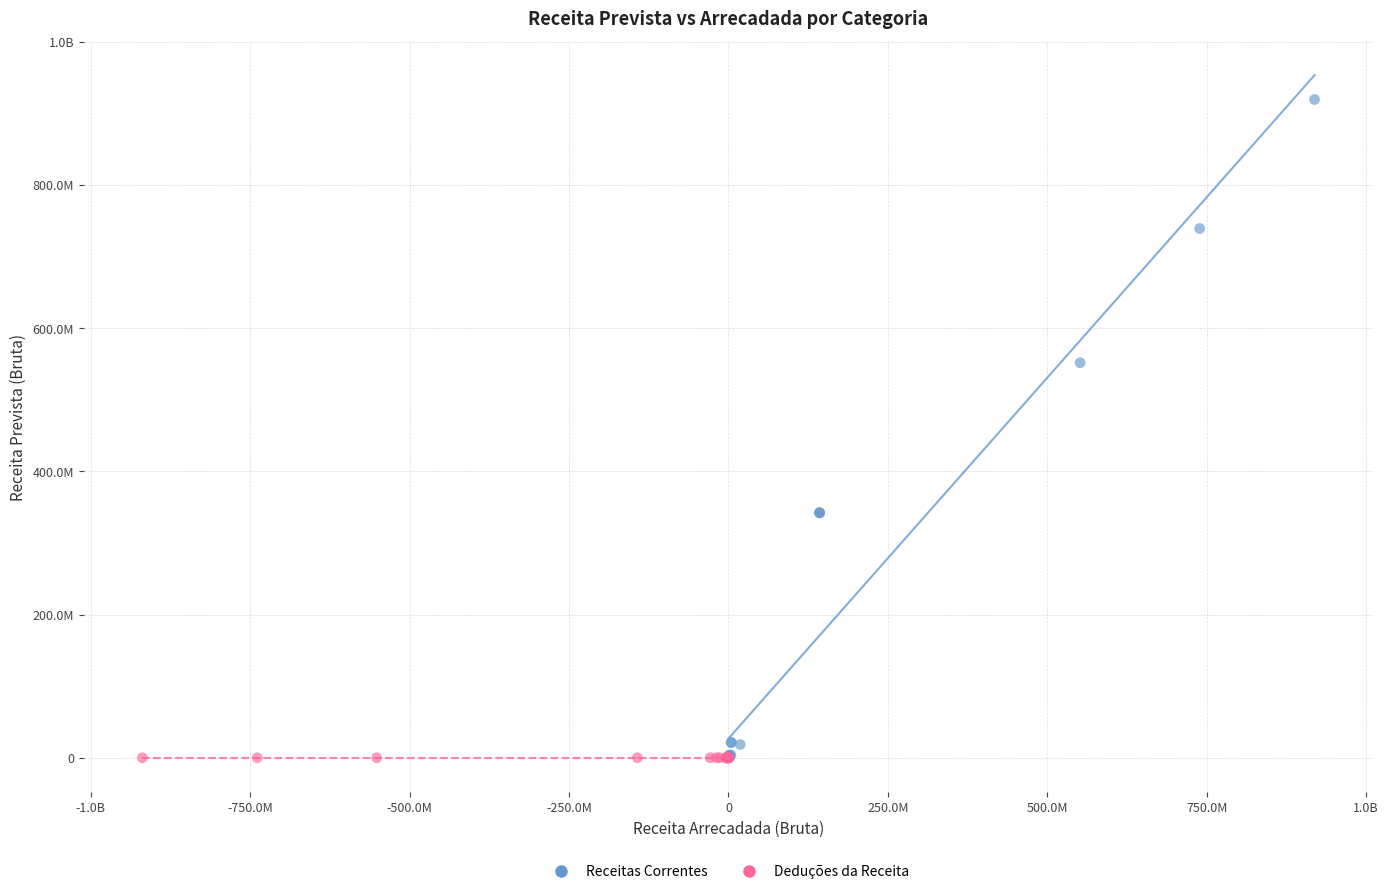

What are all the series names shown in the legend?

Receitas Correntes, Deduções da Receita